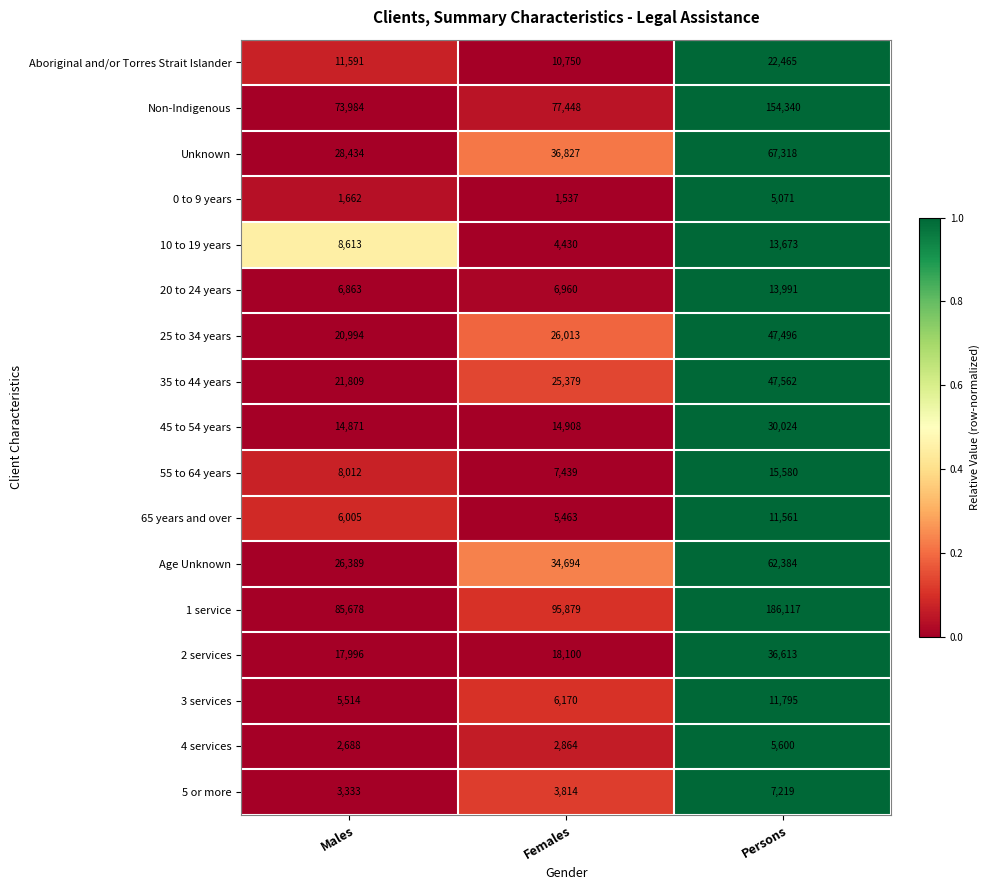

What is the total value across all series at Persons?

738809